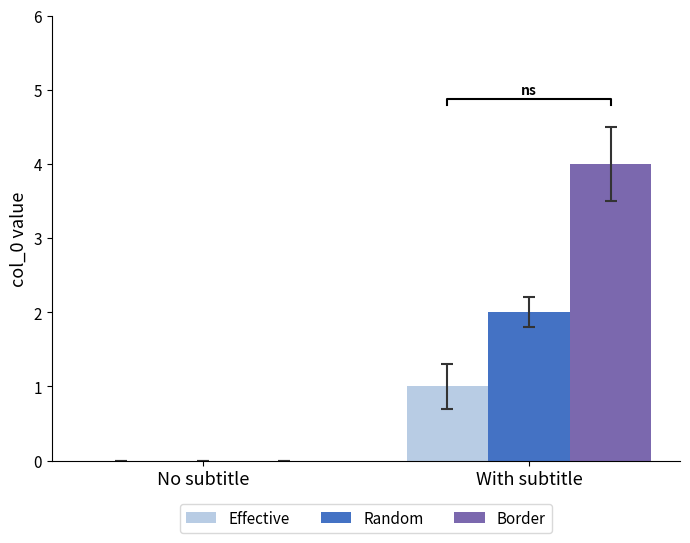

Which label corresponds to the smallest value in the chart?

No subtitle